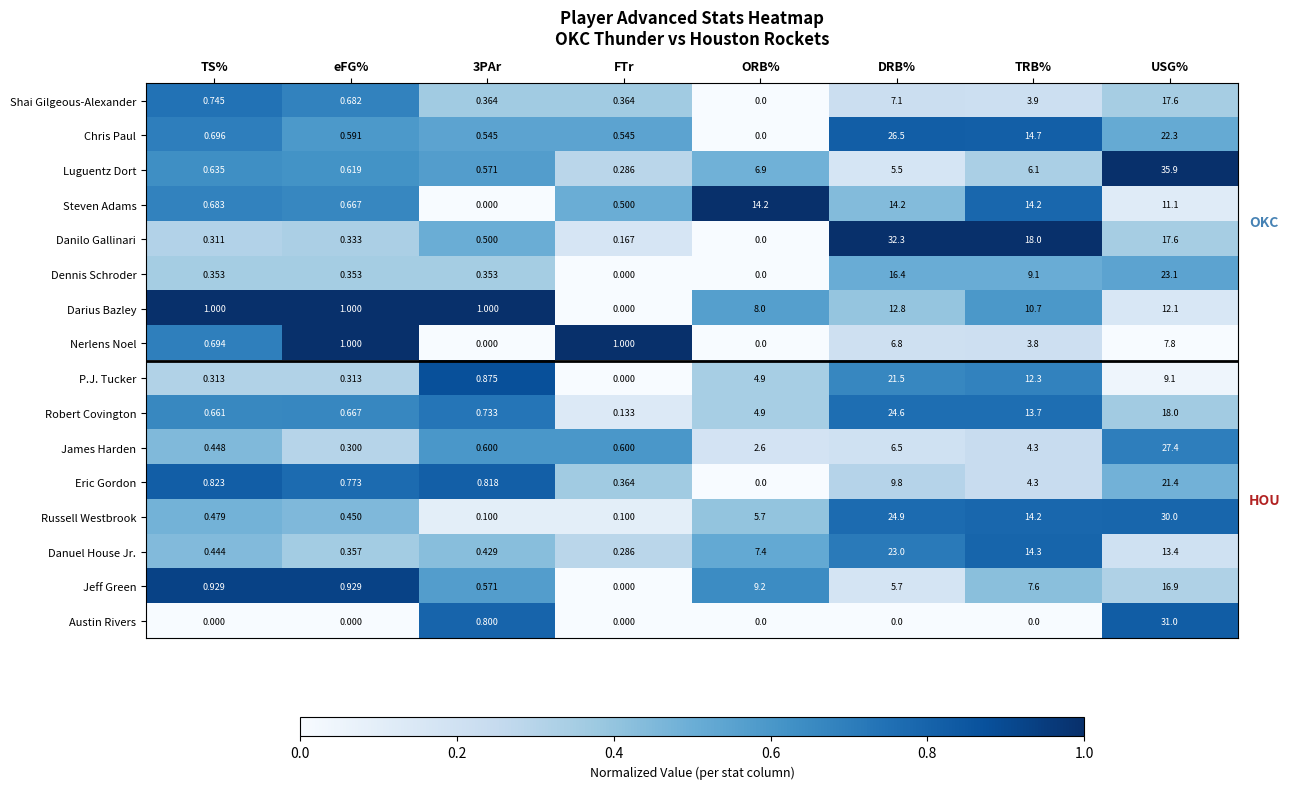

Which series has the largest range (max minus min)?

Luguentz Dort